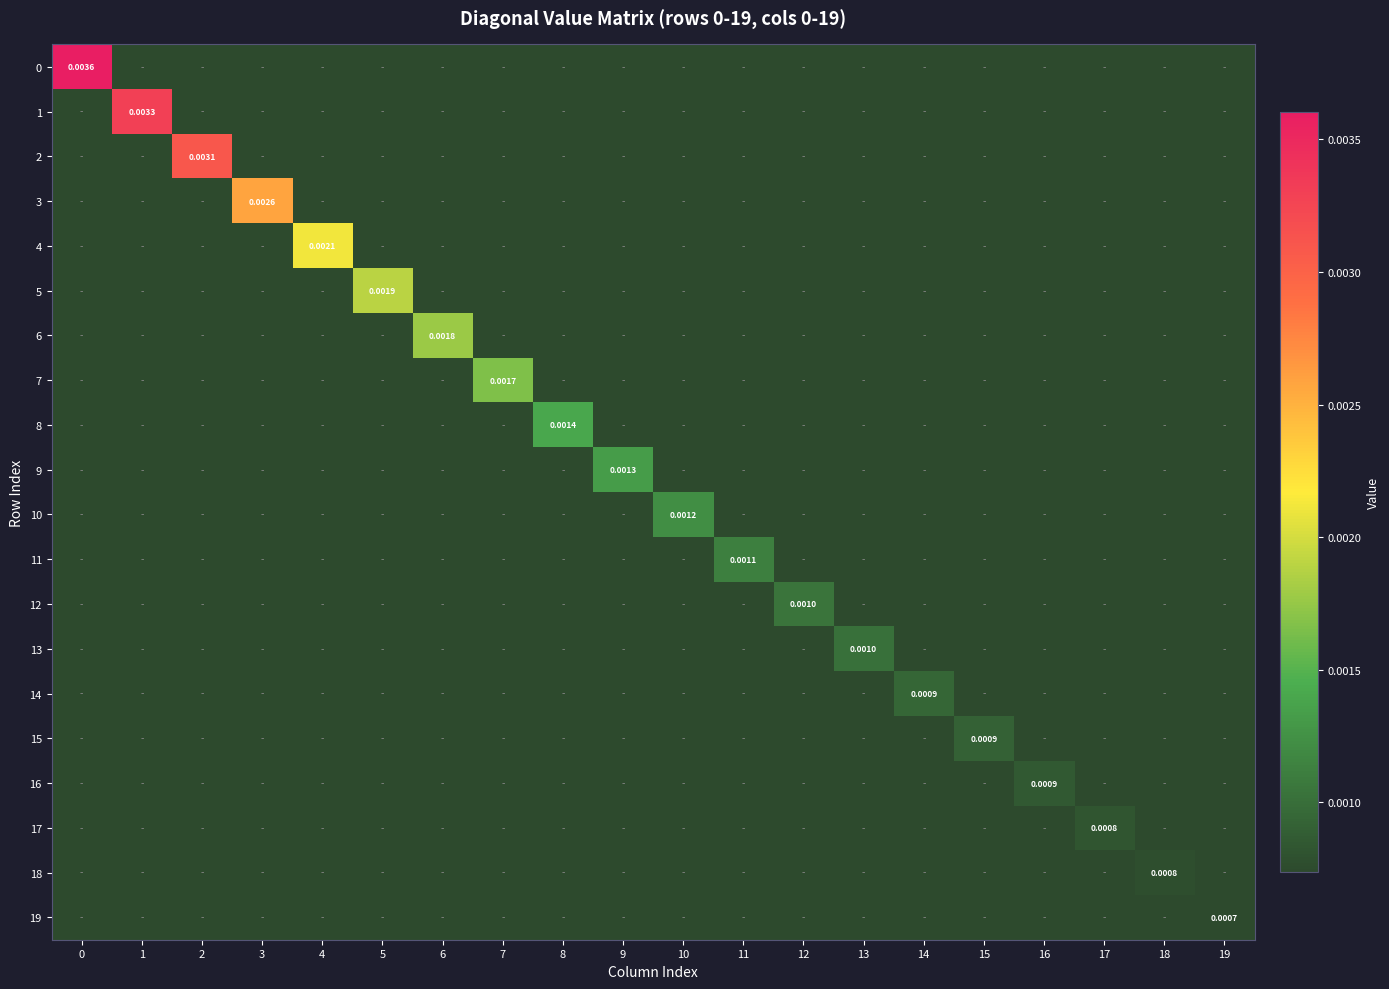

Which category has the lowest value across all series?

1